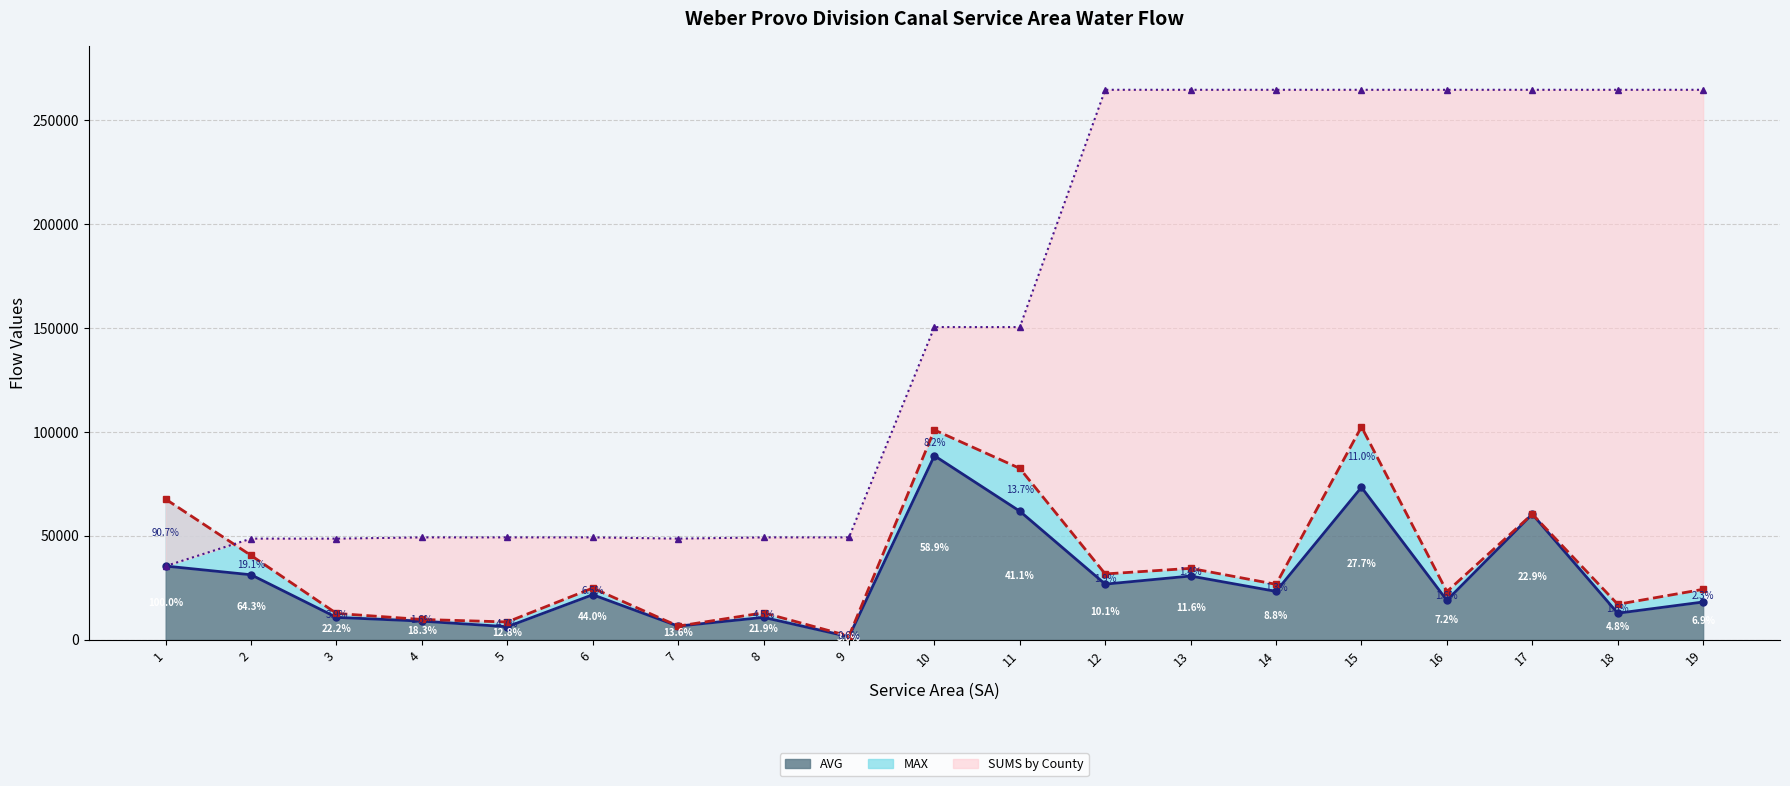

Which category has the highest value in the AVG series?

10